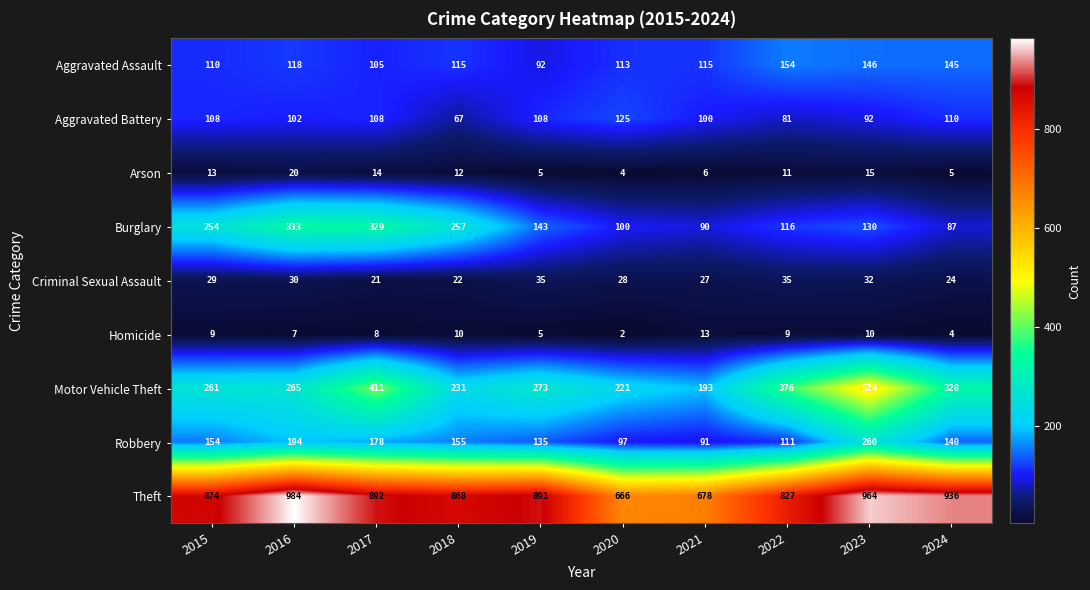

Read the Arson value at 2021.

6